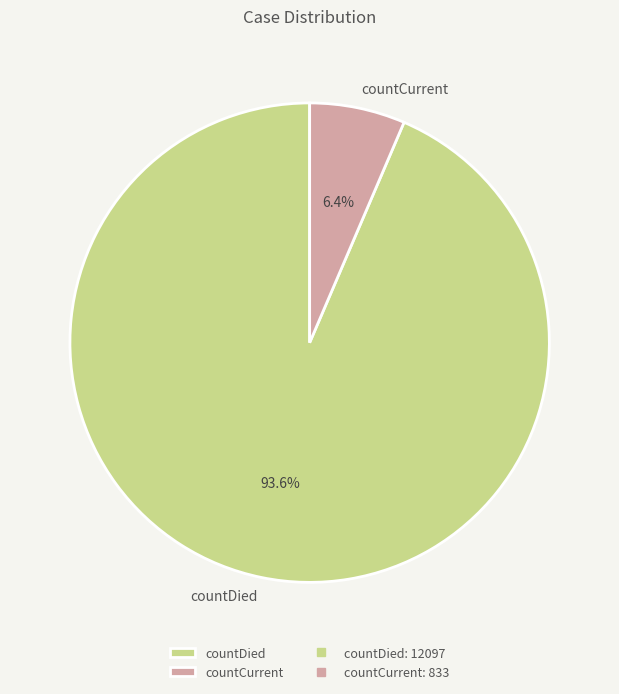

To the nearest percent, what is the average slice percentage?

50%